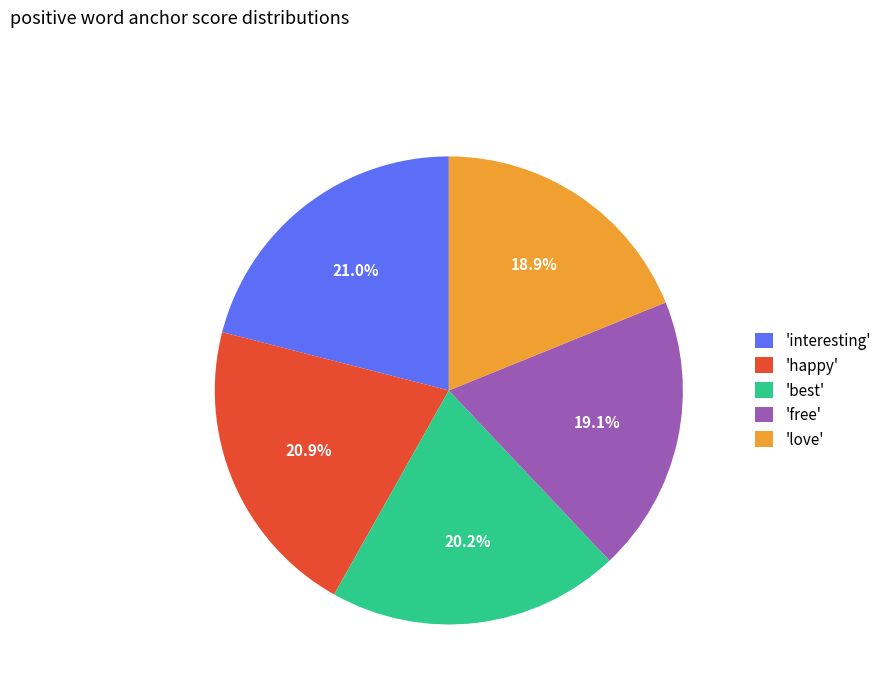

Is there any slice that represents more than half of the pie?

No